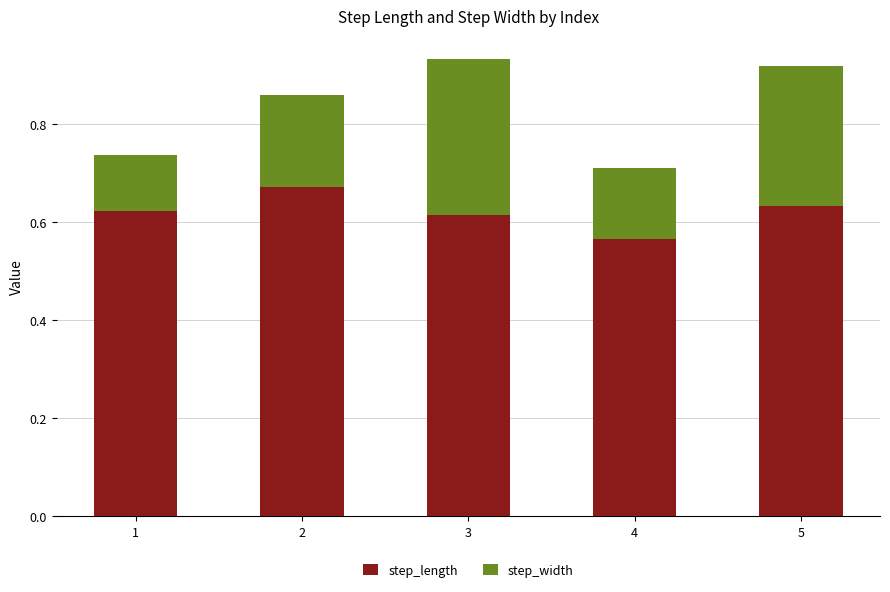

What is the sum of the step_length values at 2 and 4?

1.2